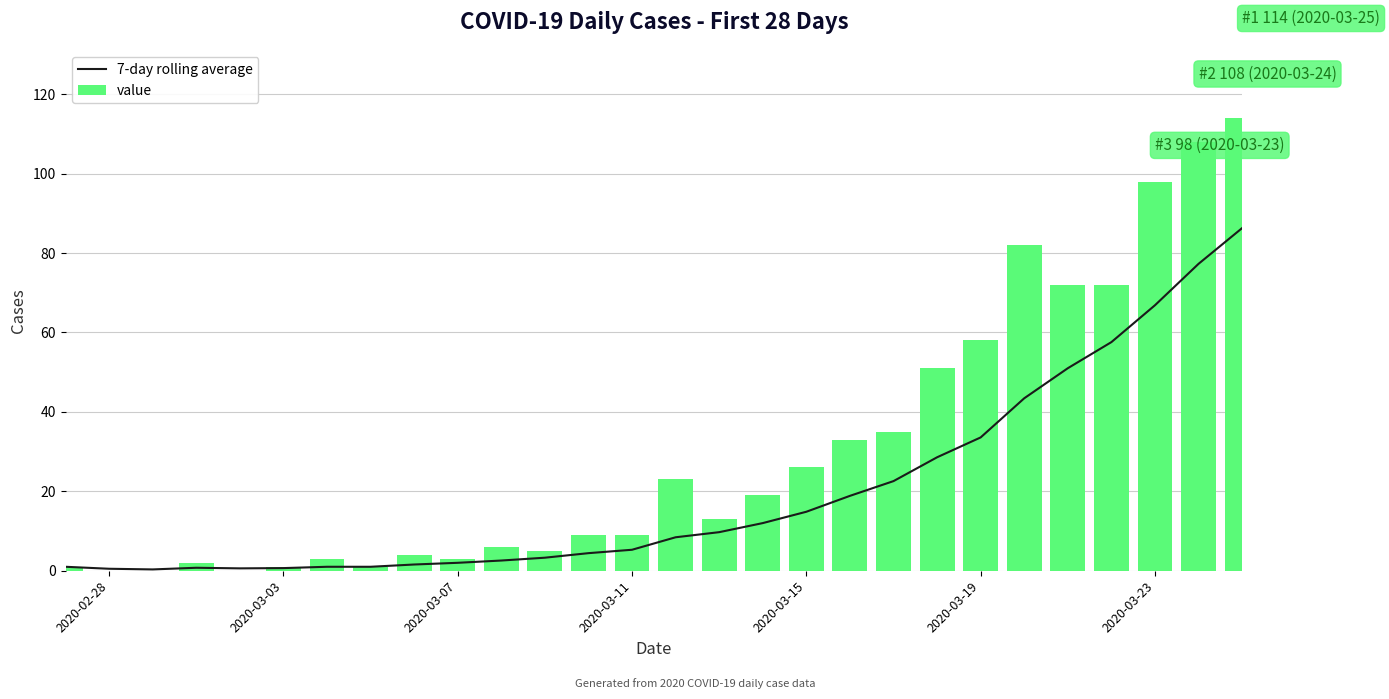

What is the sum of all value values?

848